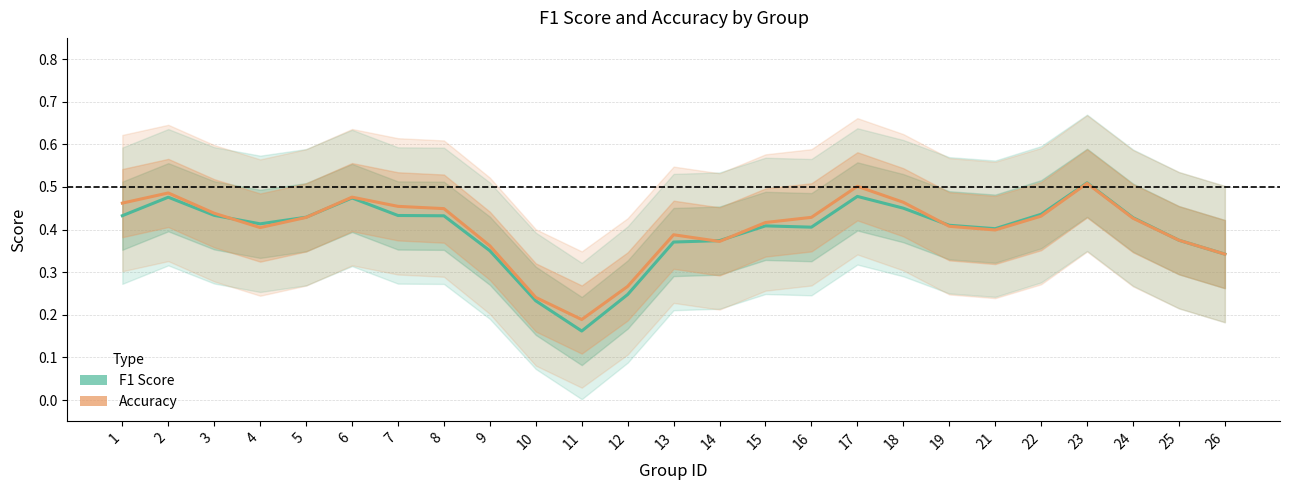

What is the difference between the accuracy values at 18 and 13?

0.1